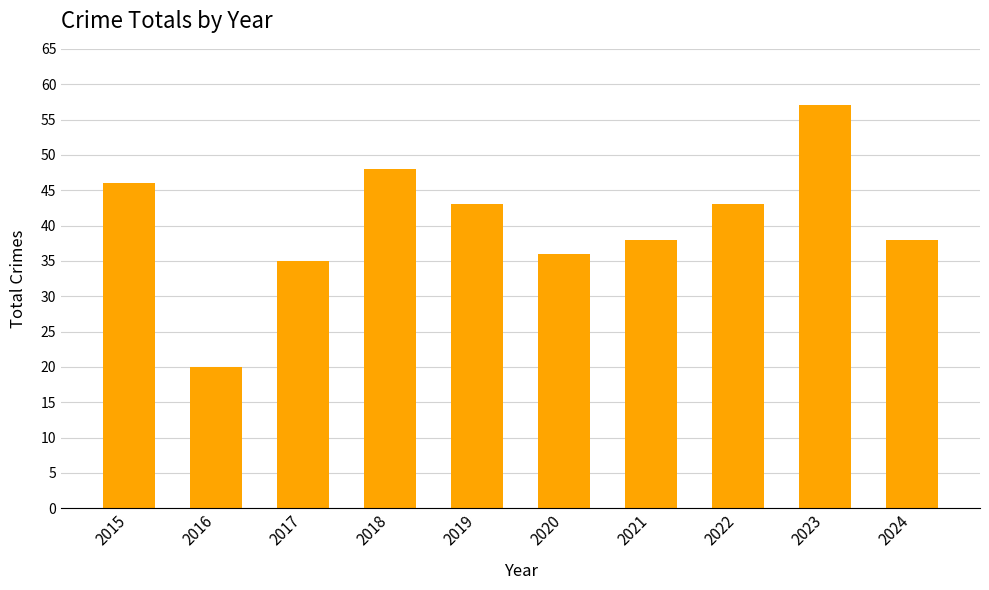

Reading right to left, what are all the values shown in this chart?

38	57	43	38	36	43	48	35	20	46